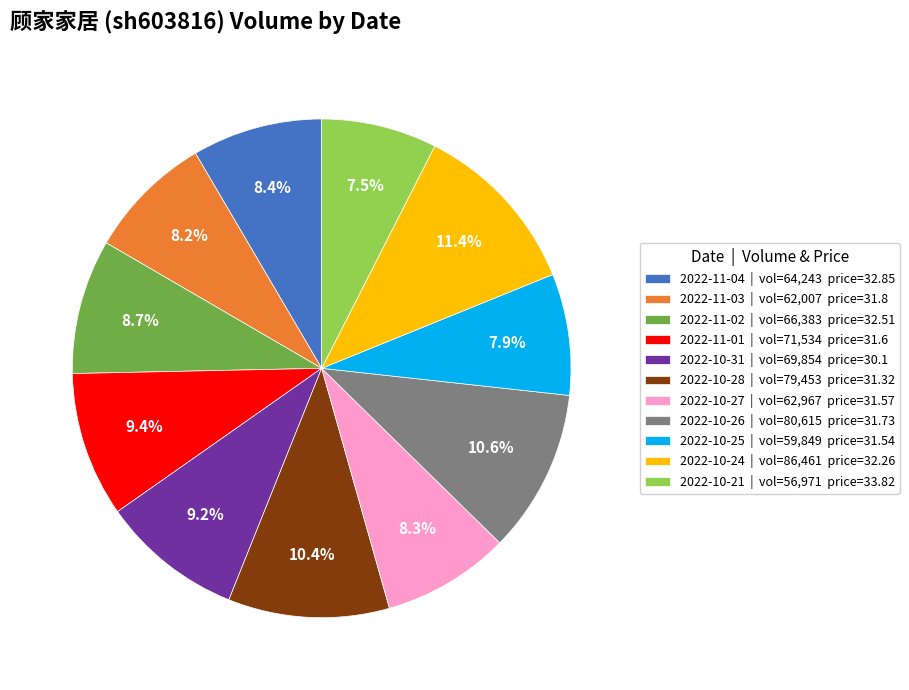

Is 2022-10-21 the majority of the pie?

No